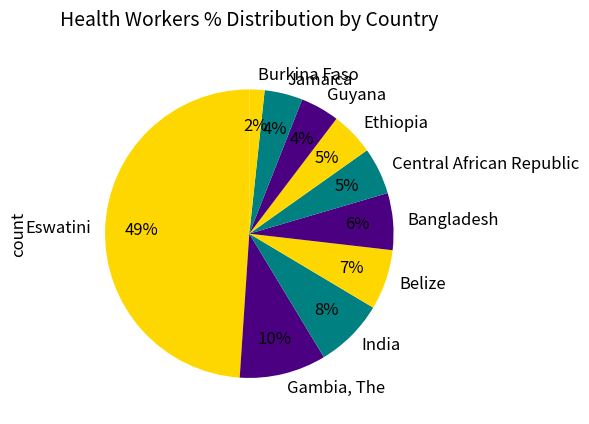

How many segments does this pie chart have?

10